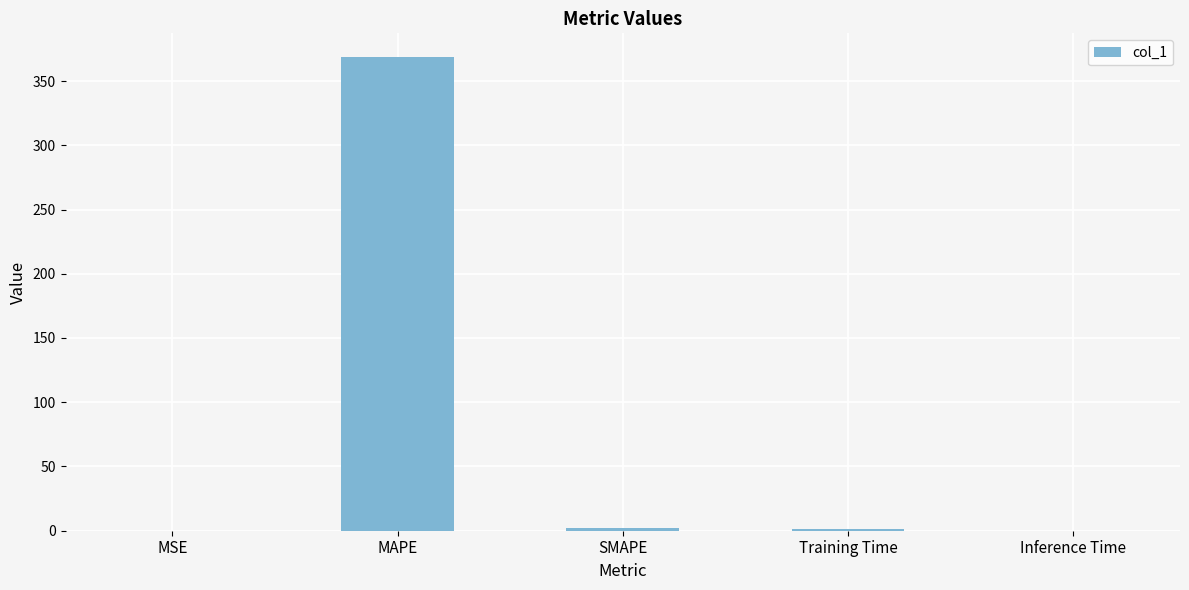

The chart shows a value of 139.4 at MAPE. True or false?

False